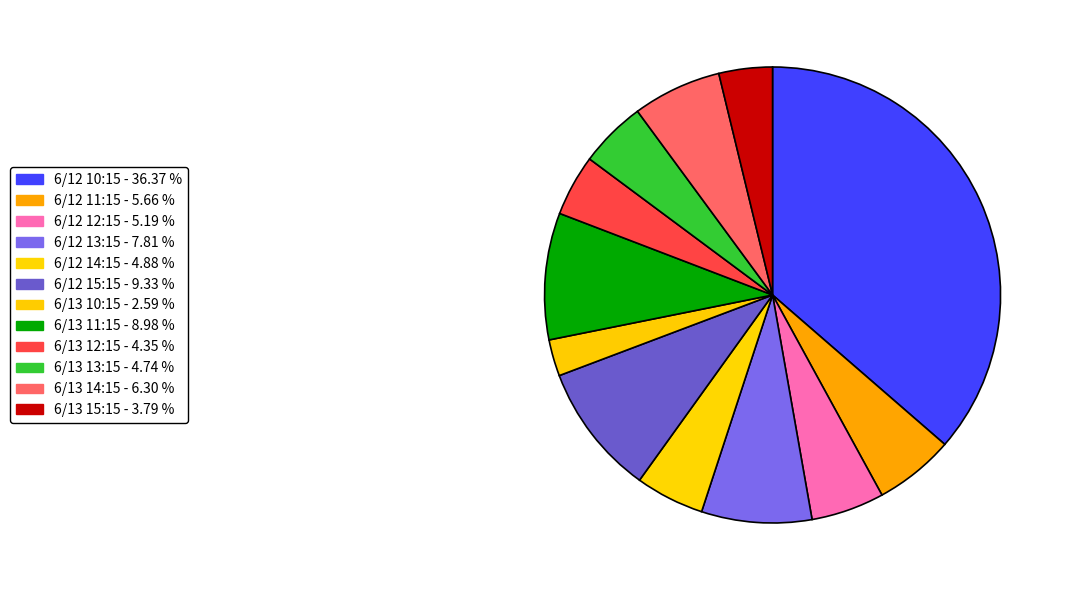

Between 6/12 10:15 and 6/12 12:15, which is larger?

6/12 10:15